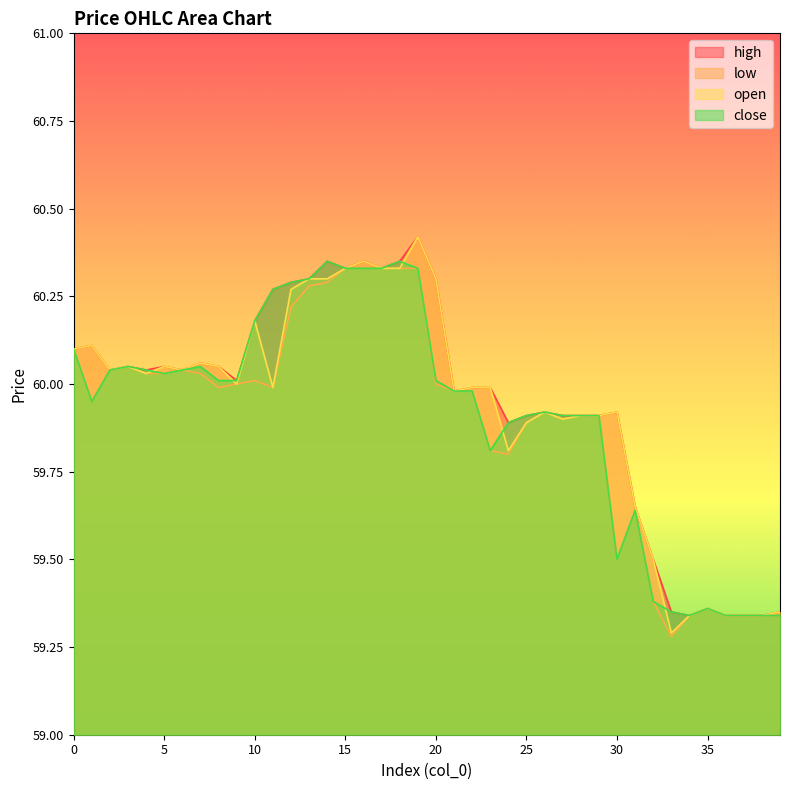

True or false: close and high cross at least once.

False